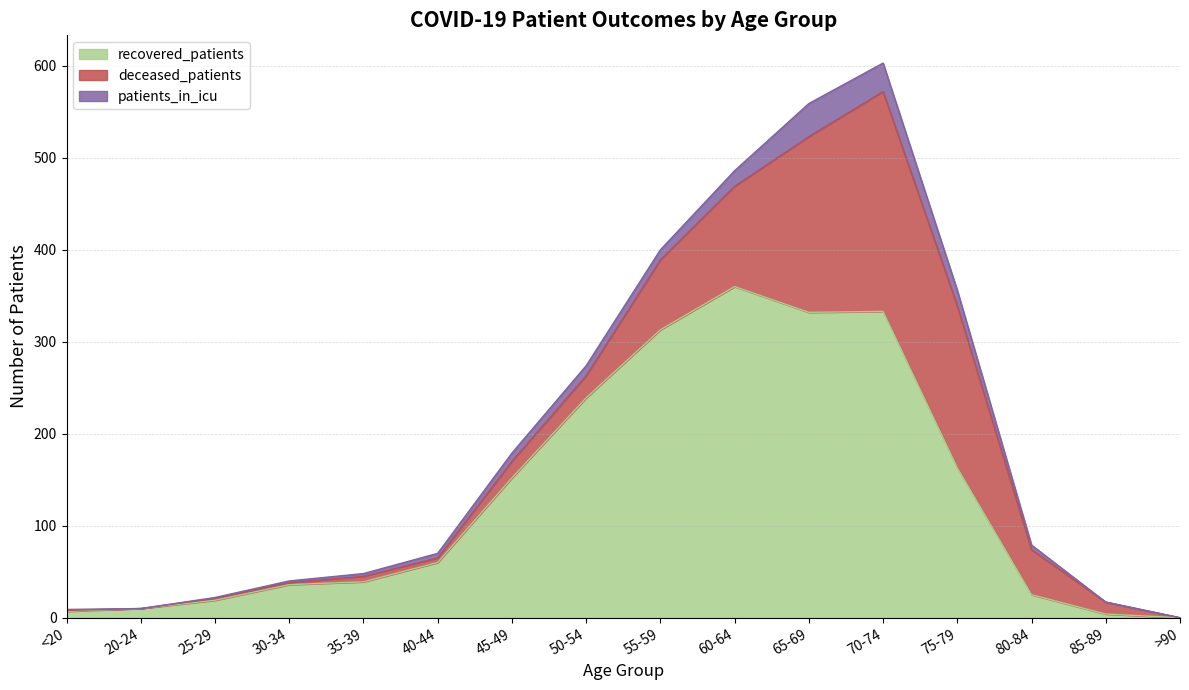

Which label corresponds to the largest value in the chart?

60-64